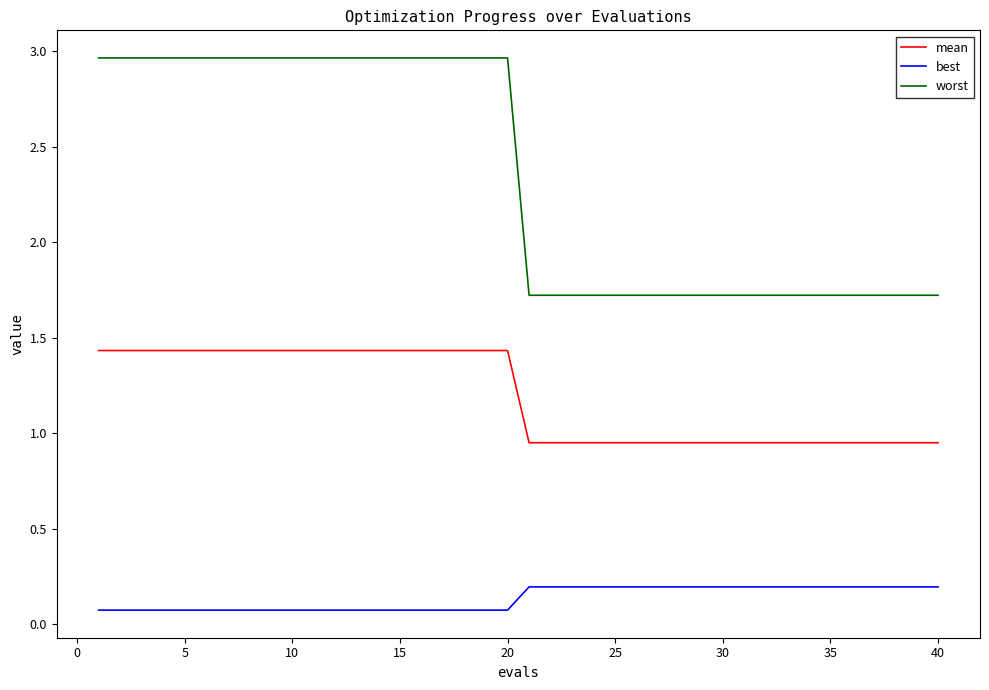

Which series has the widest spread of values?

worst